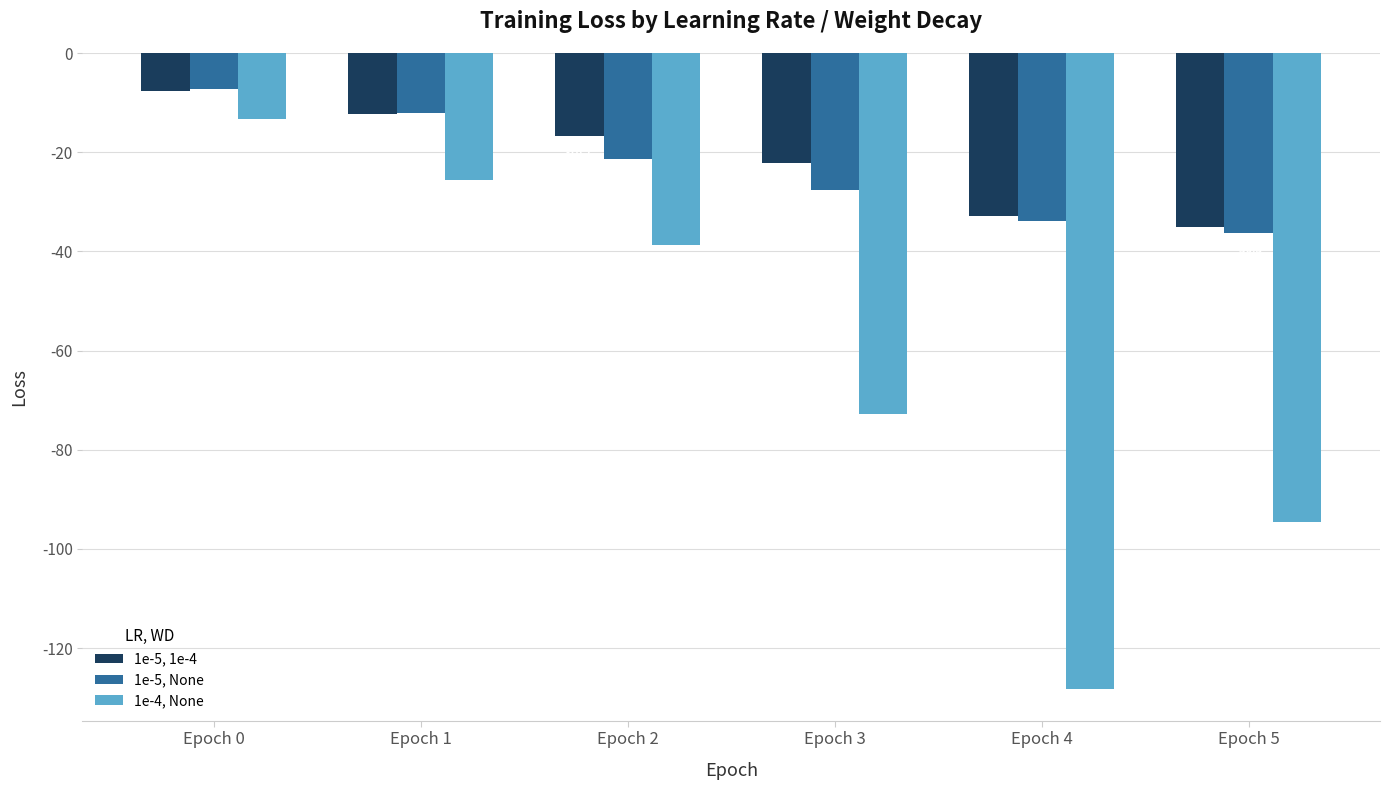

Reading right to left, extract all data points from this chart.

1e-5, 1e-4: Epoch 5=-35.1	Epoch 4=-32.8	Epoch 3=-22.2	Epoch 2=-16.7	Epoch 1=-12.2	Epoch 0=-7.6
1e-5, None: Epoch 5=-36.3	Epoch 4=-33.9	Epoch 3=-27.7	Epoch 2=-21.4	Epoch 1=-12.2	Epoch 0=-7.2
1e-4, None: Epoch 5=-94.6	Epoch 4=-128.2	Epoch 3=-72.8	Epoch 2=-38.8	Epoch 1=-25.7	Epoch 0=-13.4